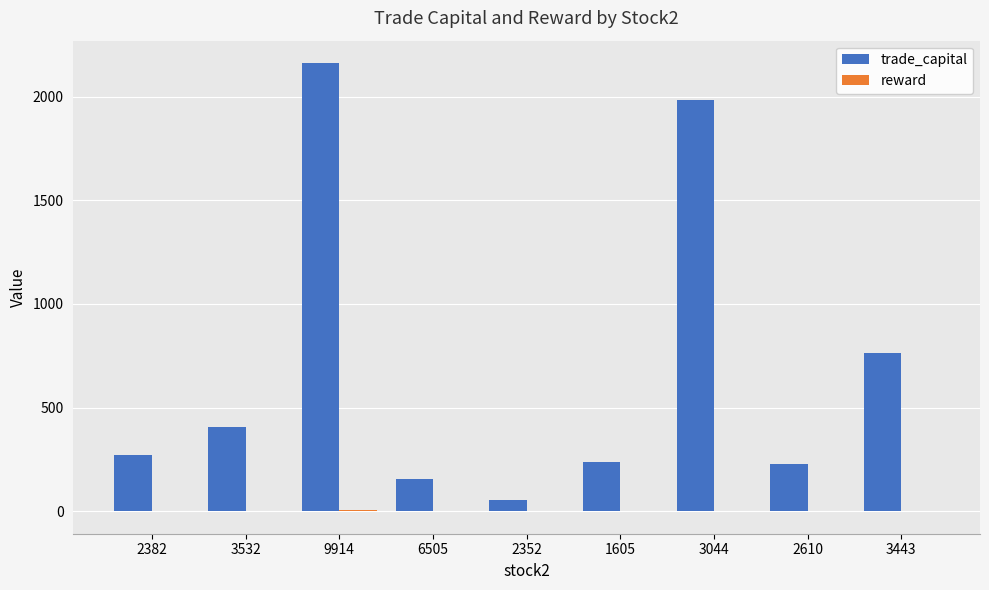

Which series has the largest total across all categories?

trade_capital